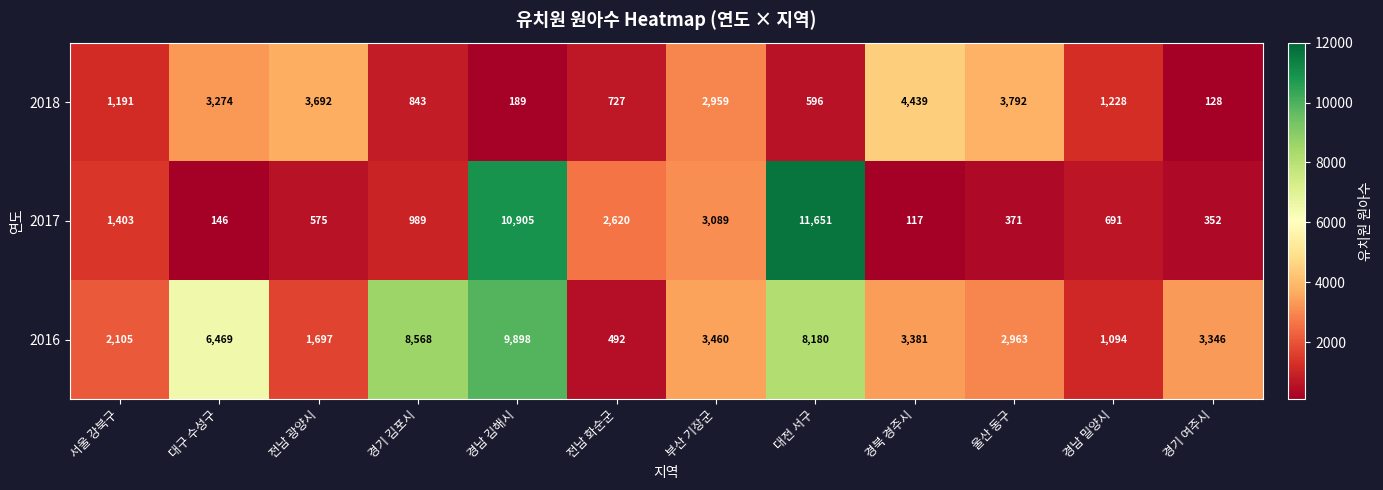

Which series has the largest total across all categories?

2016